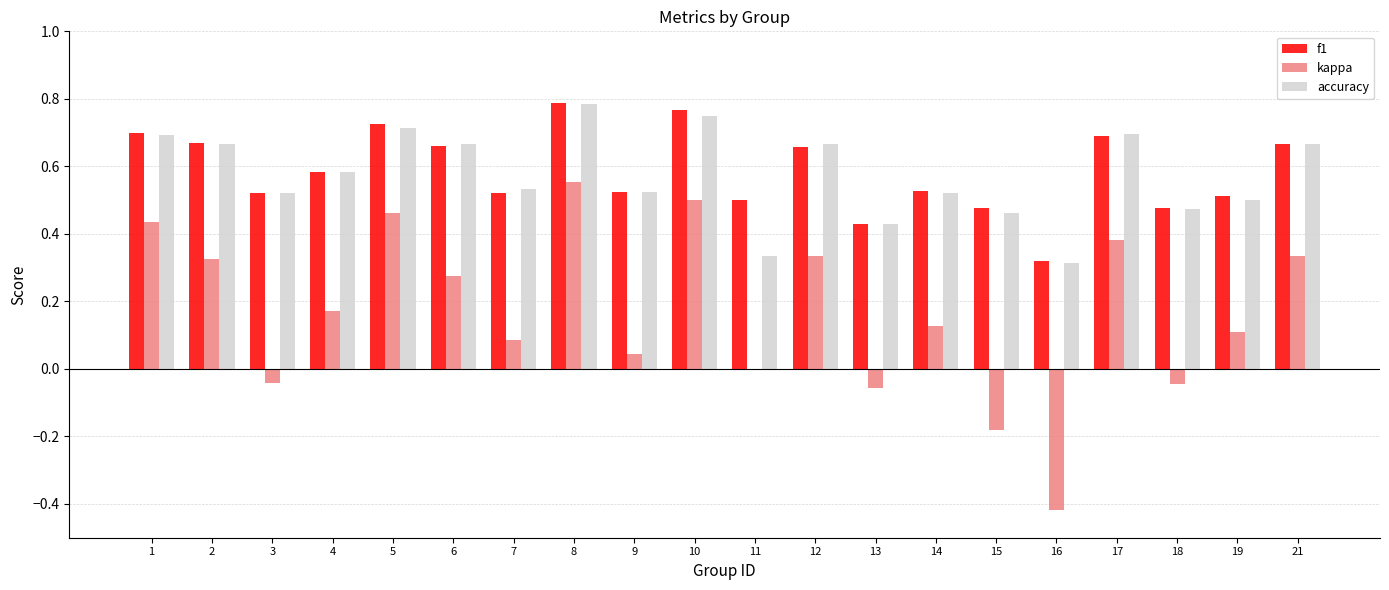

True or false: accuracy has a value of 0.7 at 17.

True